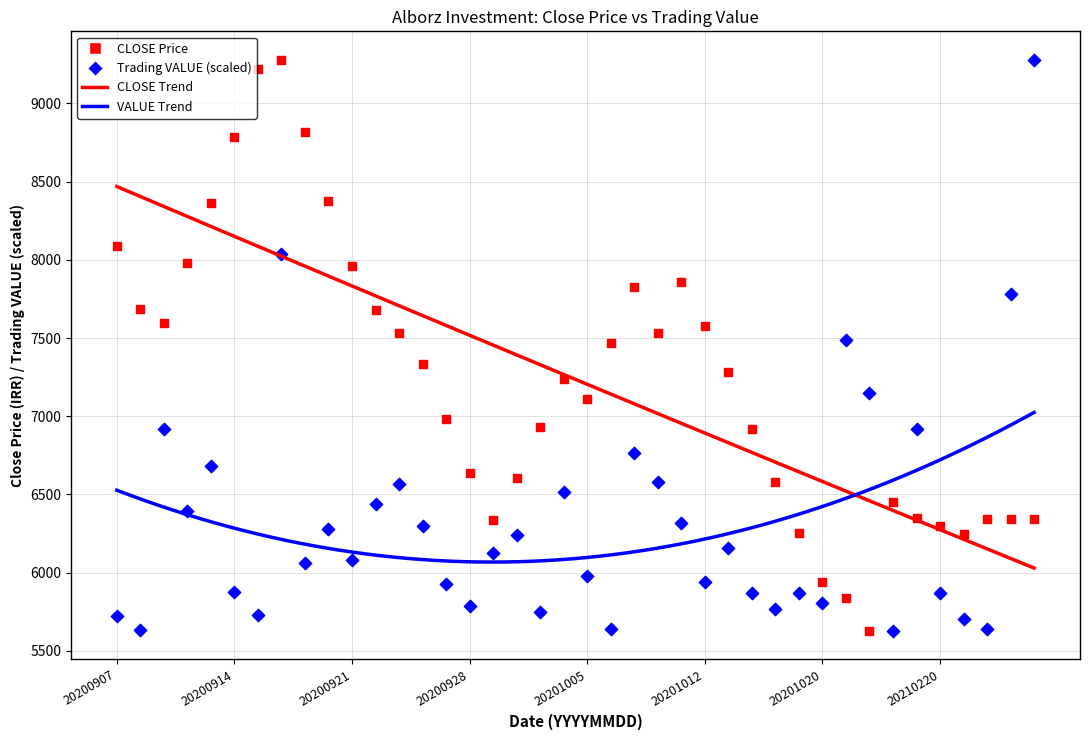

Across all data points, what is the range of Y values (max minus min)?

3649.0